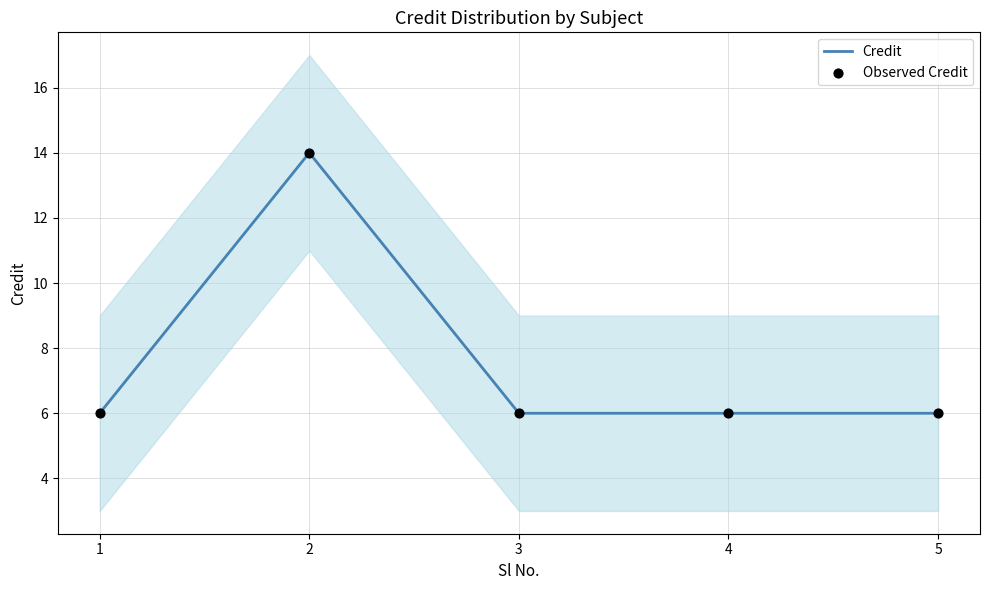

Which series has the largest total across all categories?

Credit